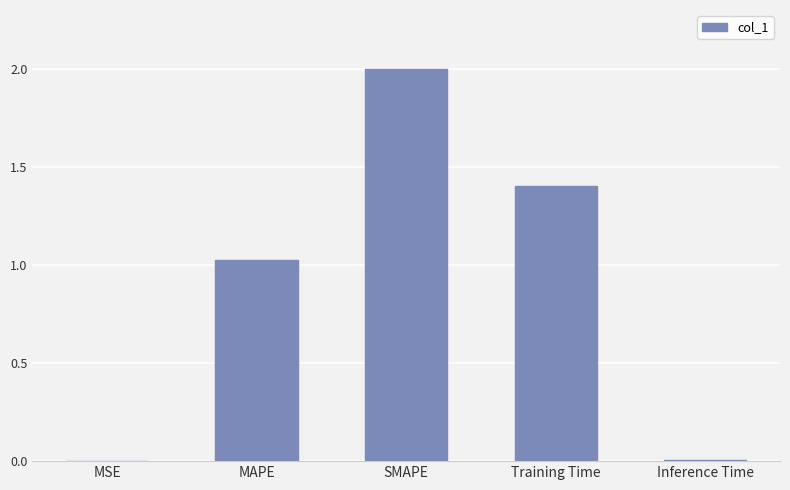

Where does the data first go above 1?

MAPE